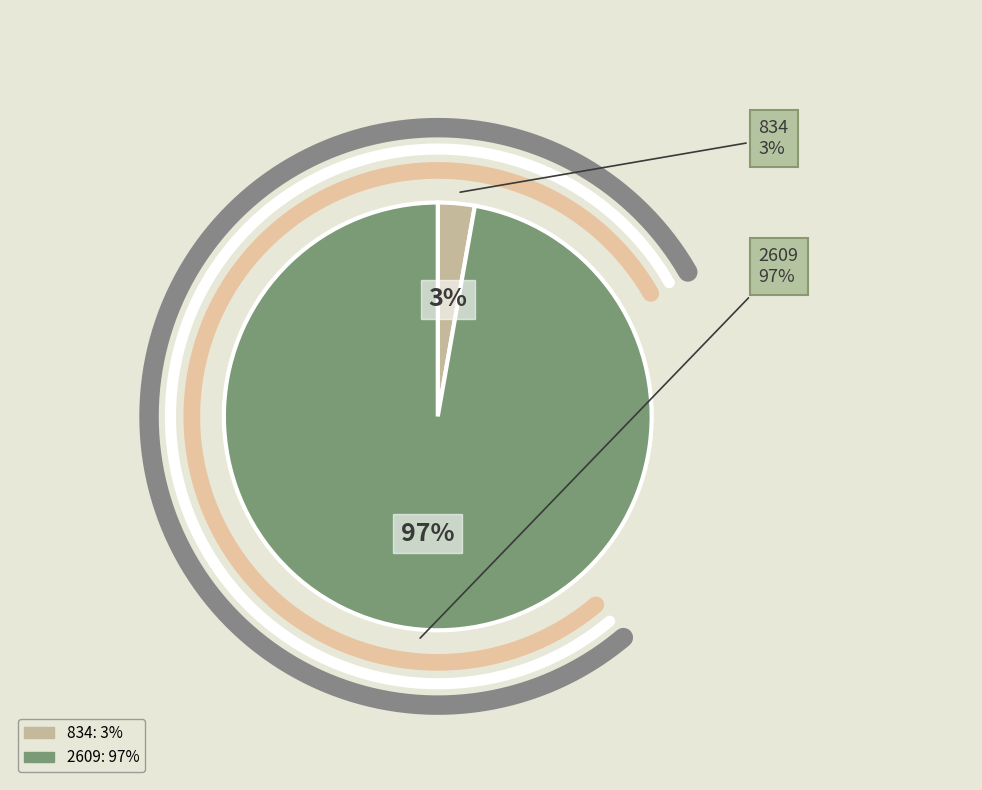

To the nearest percent, what is the average slice percentage?

50%